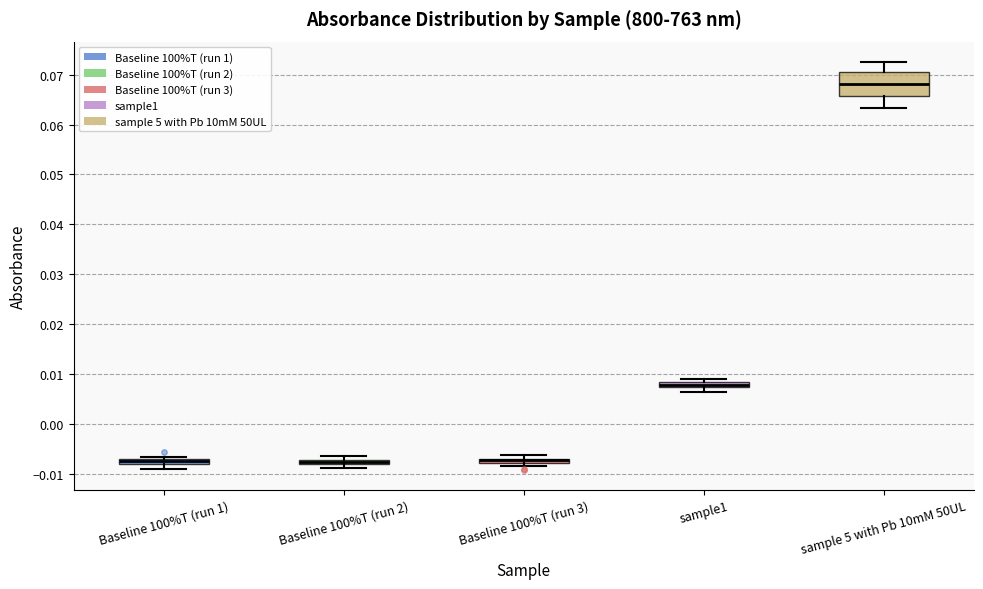

Where is the upper edge of the box for Baseline 100%T (run 3) on the y-axis? The values are not printed on the chart, so give them approximately, as read against the axis.

-0.007